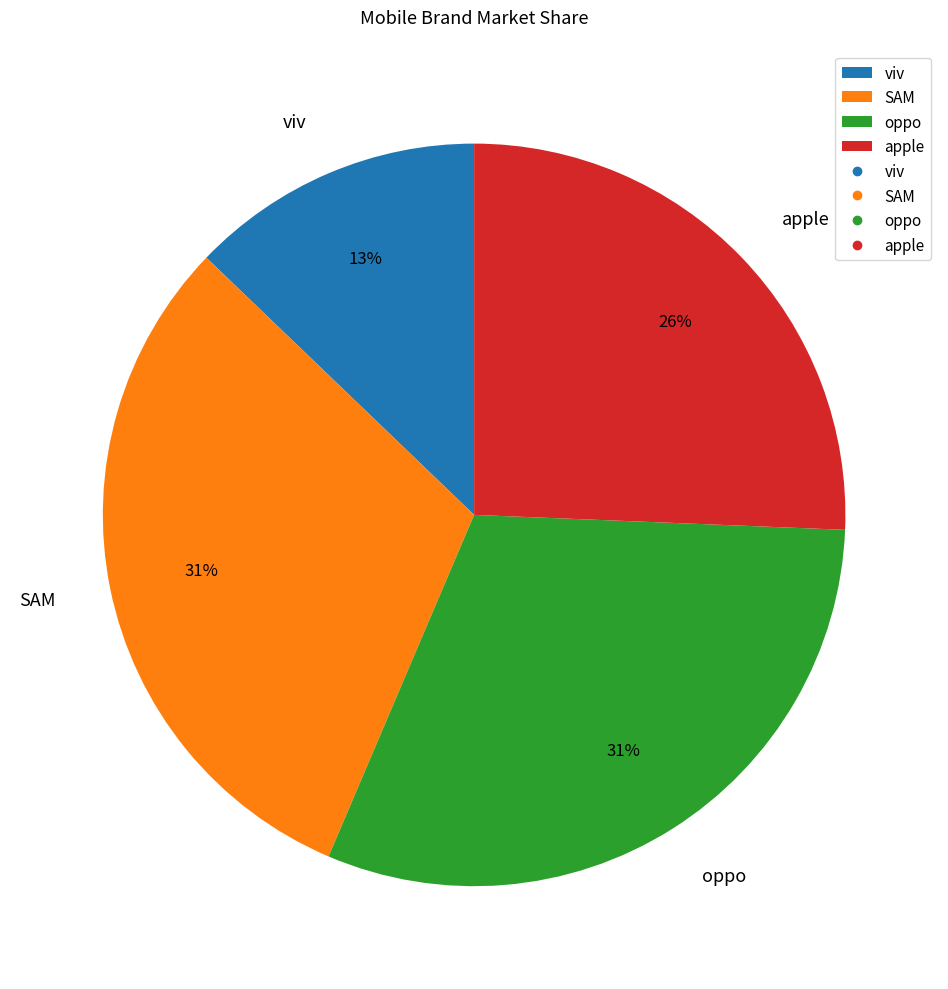

Which has a higher value, apple or SAM?

SAM